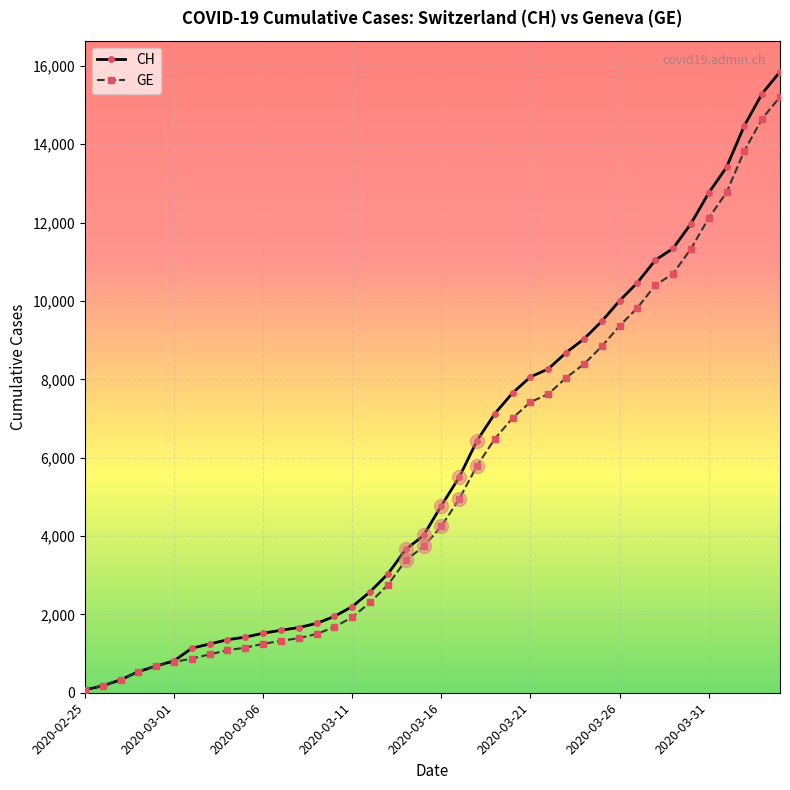

What is the maximum value shown in the chart?

15850